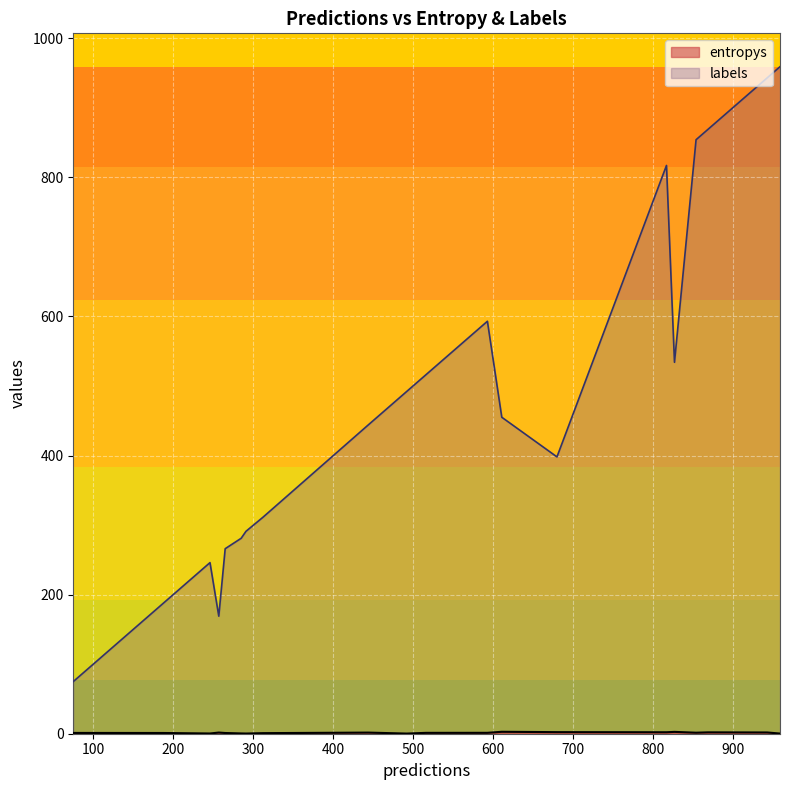

Is it true that entropys equals 0.7 at 8?

False